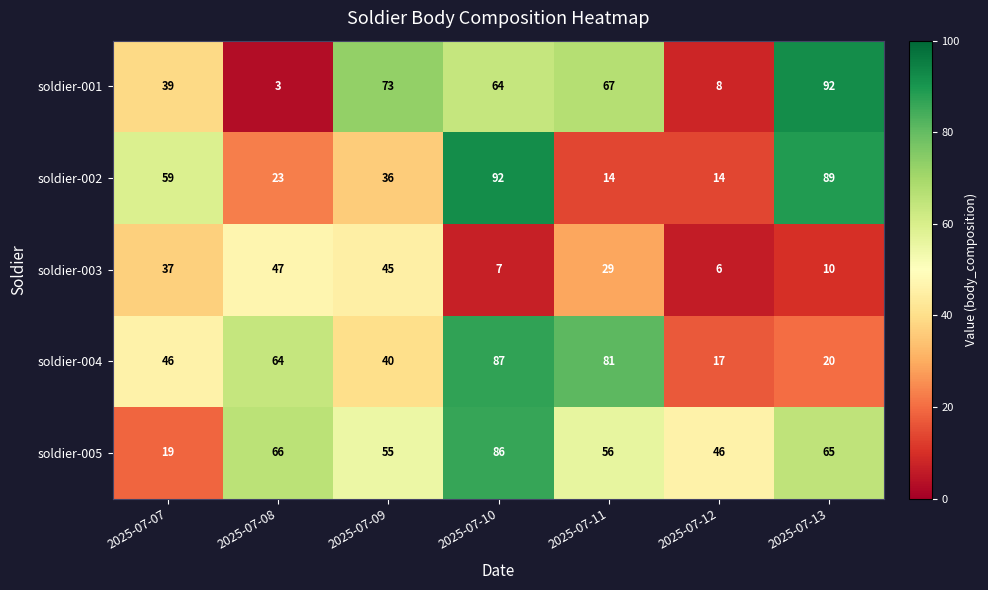

Which series has the largest range (max minus min)?

soldier-001